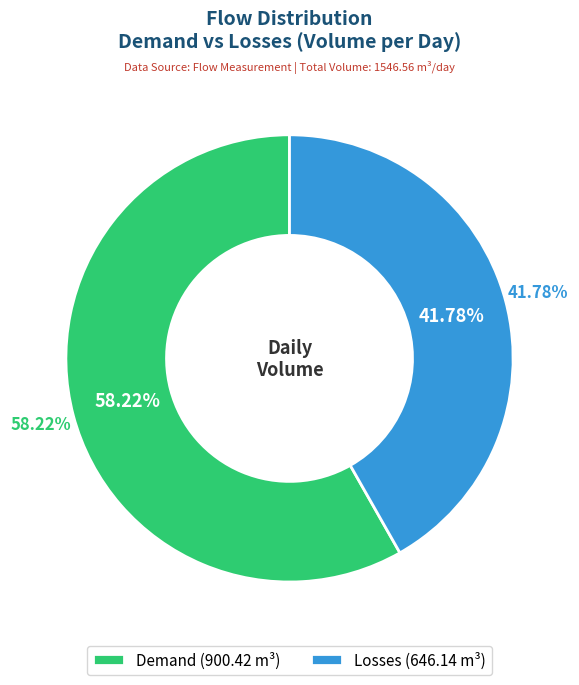

Does any single category account for the majority?

Yes